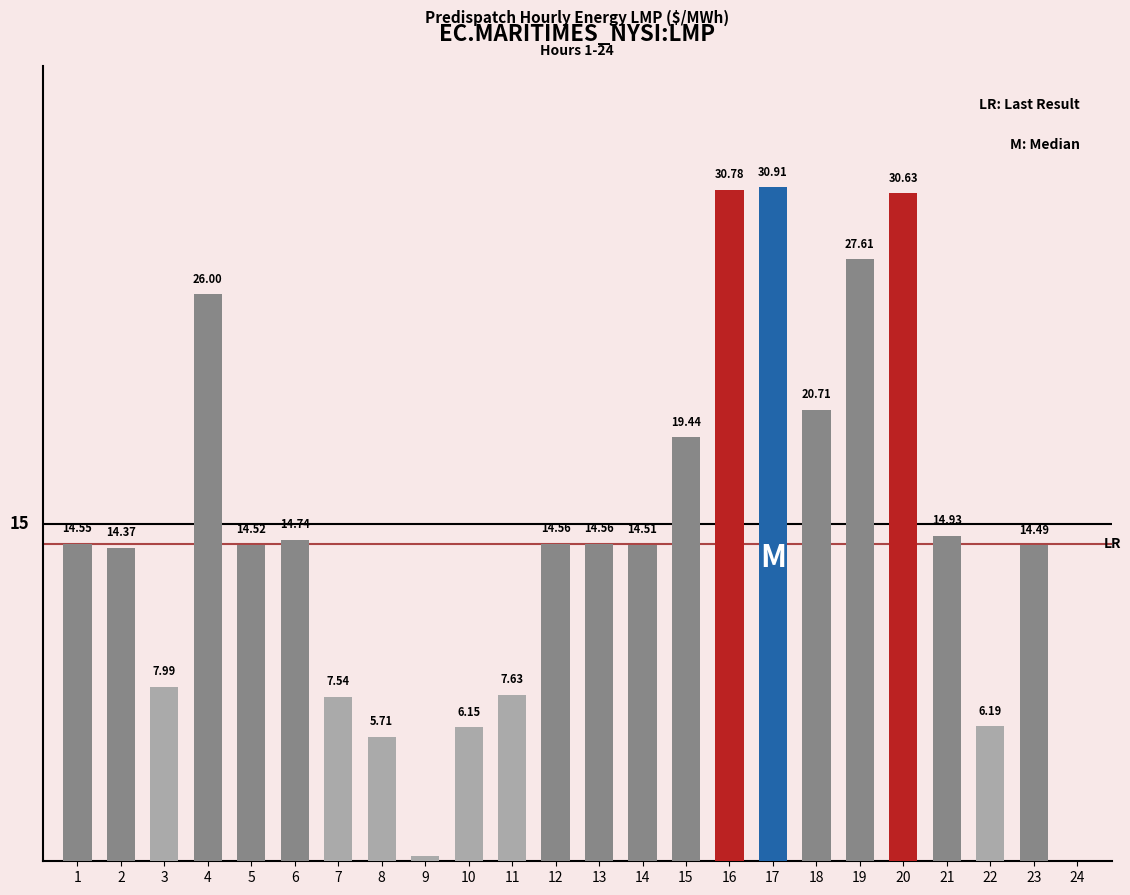

Are the bars horizontal?

No